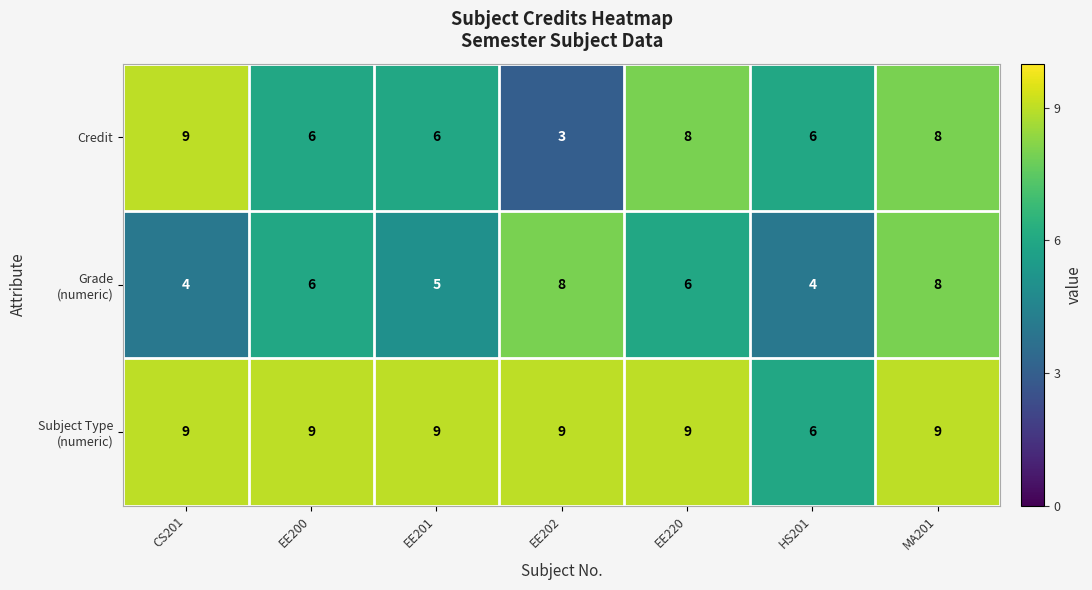

At which label does Credit first exceed 6?

CS201